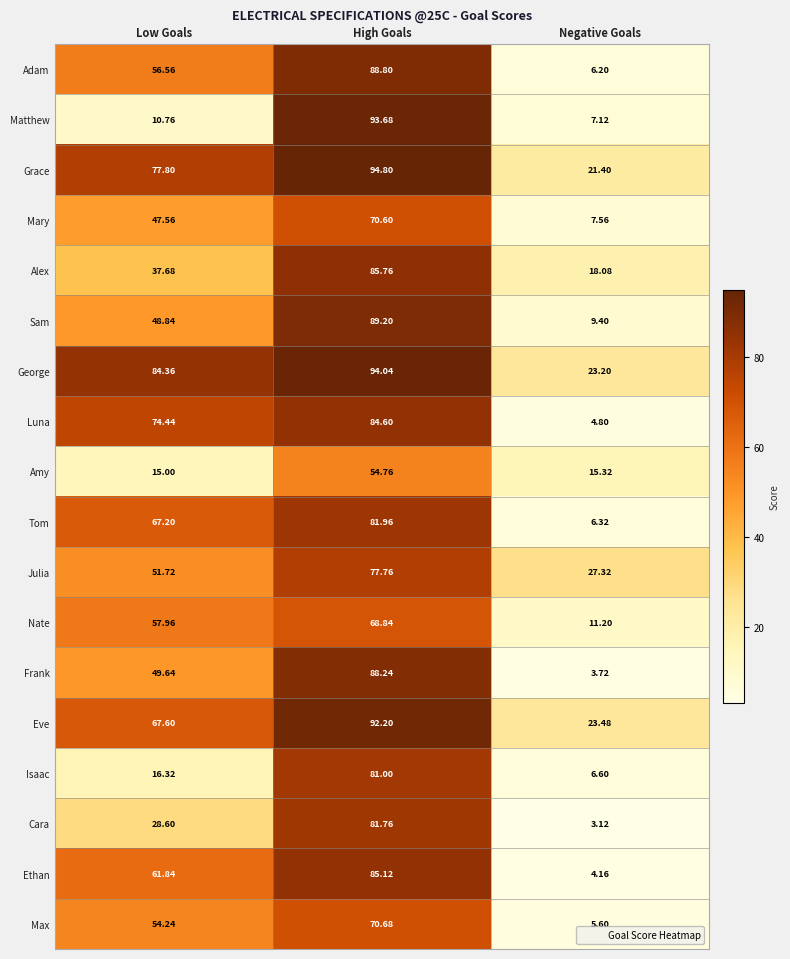

Which category has the lowest value in the Amy series?

Low Goals